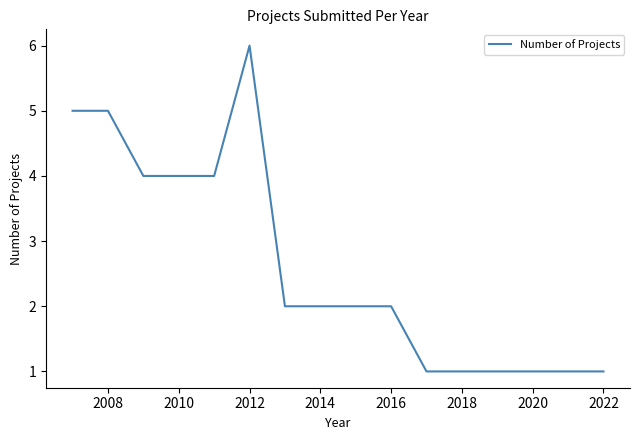

True or false: the data has more than 0 interior local peaks.

True